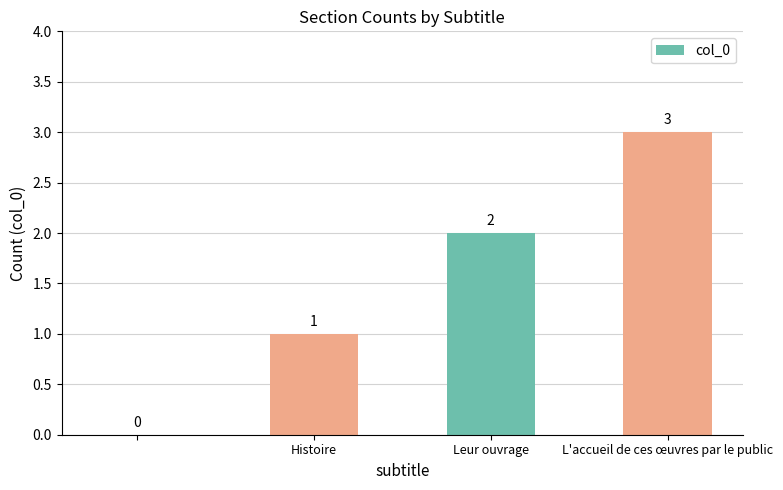

What is the greatest value displayed?

3